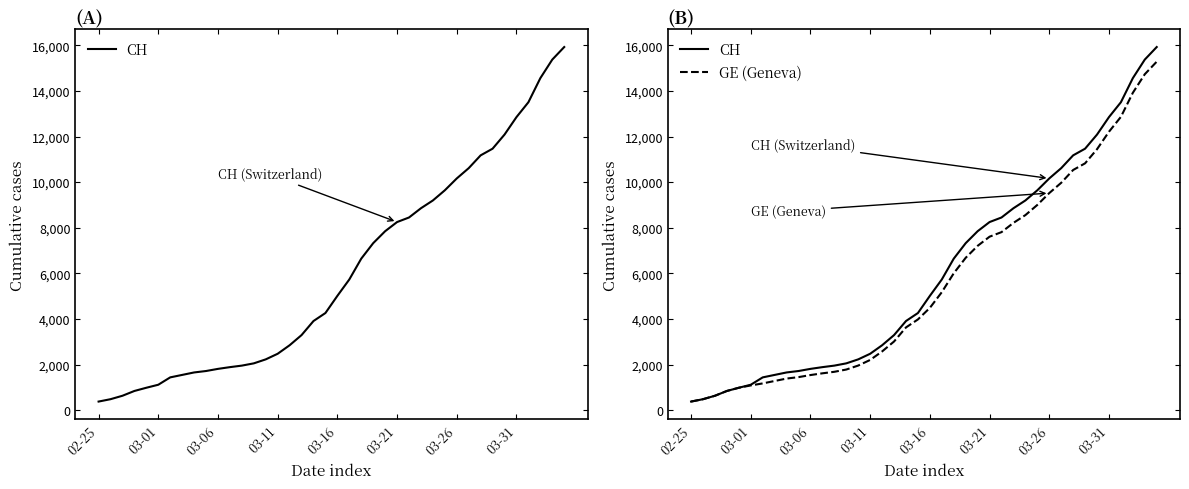

At which label is CH closest to 8150?

03-21